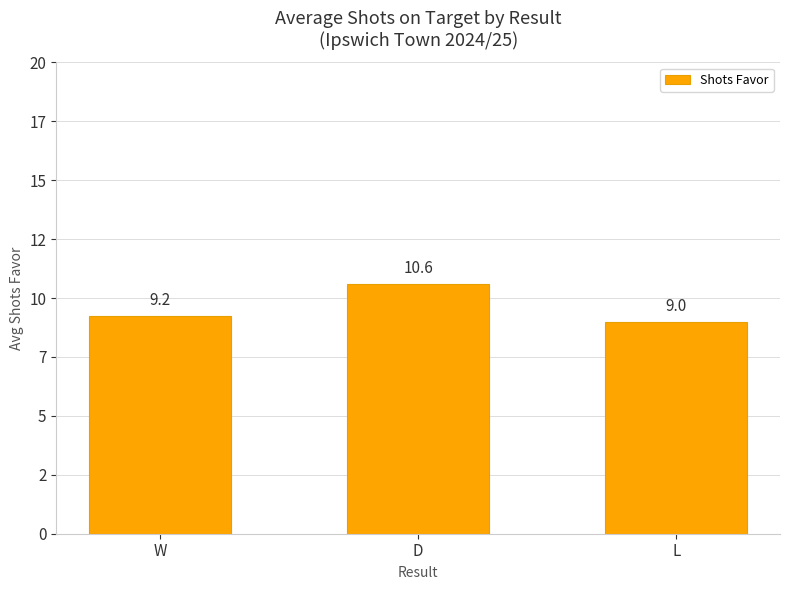

What is the change in value from D to L?

-1.6